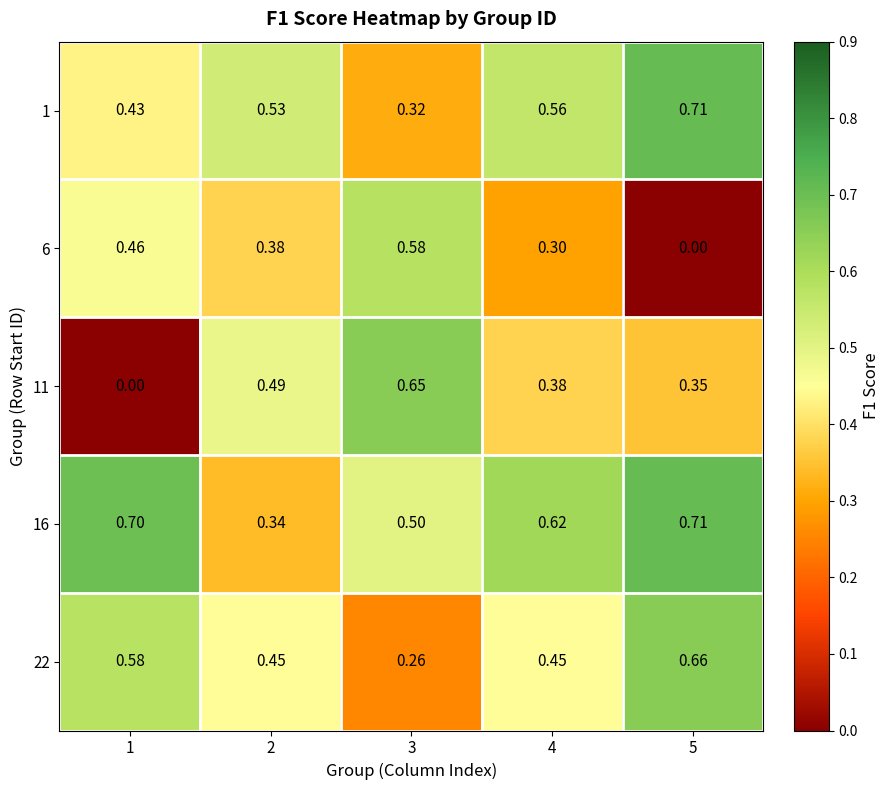

Is the value of 11 at 3 greater than the value of 16 at 5?

No